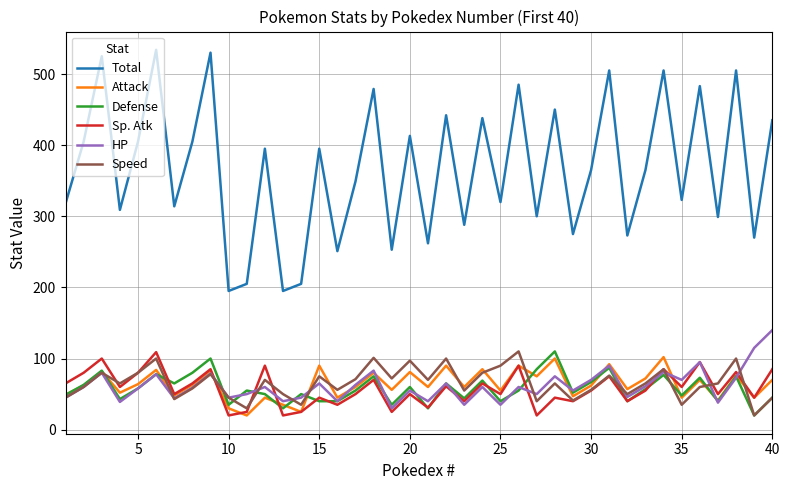

What is the average value of the Sp. Atk series?

58